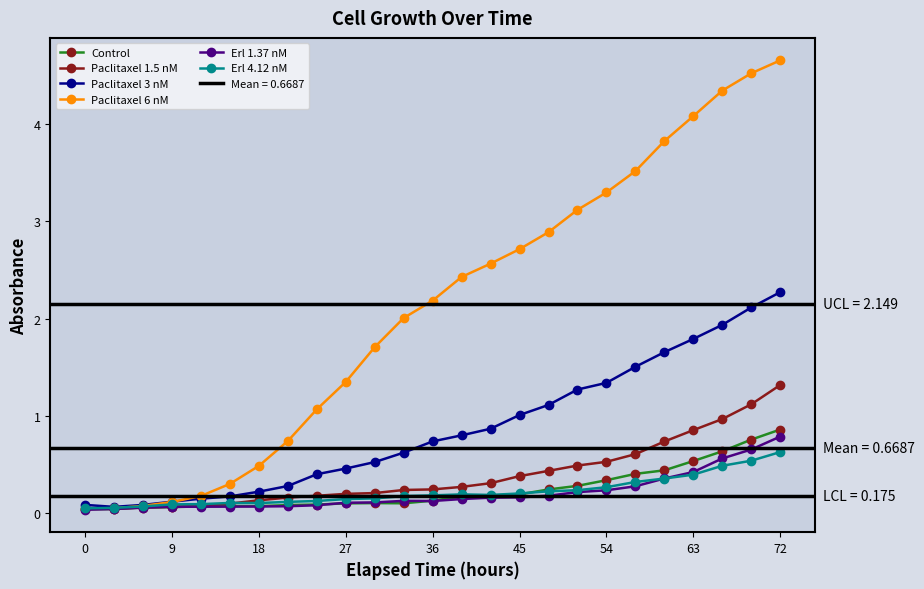

True or false: Erl 4.12 nM has more than 1 interior local peaks.

True